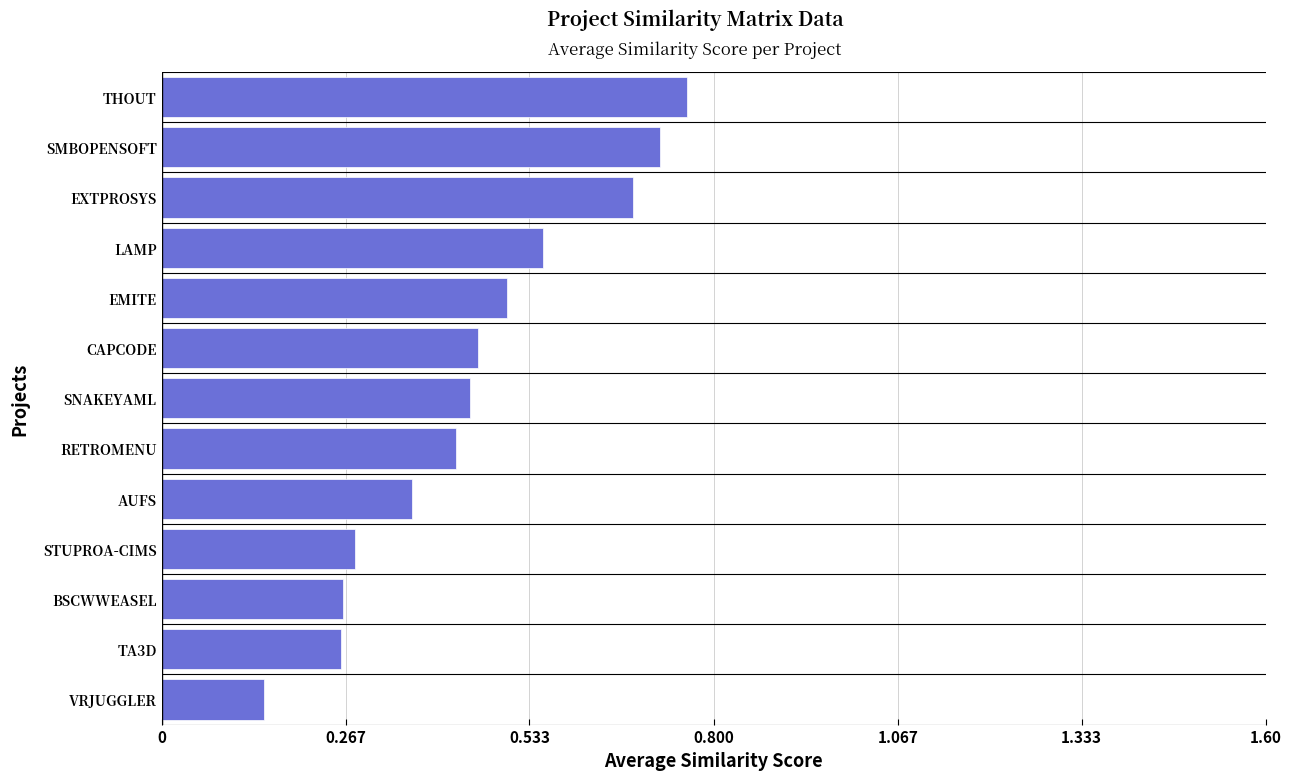

Which has a higher value, CAPCODE or VRJUGGLER?

CAPCODE